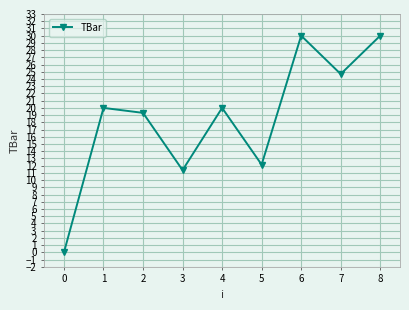

What is the value of the 7th point from the left?

30.0